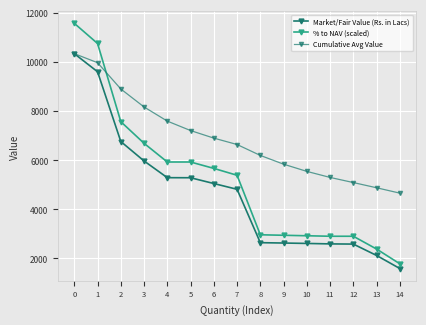

True or false: Market/Fair Value (Rs. in Lacs) has a value of 1027.3 at 7.

False